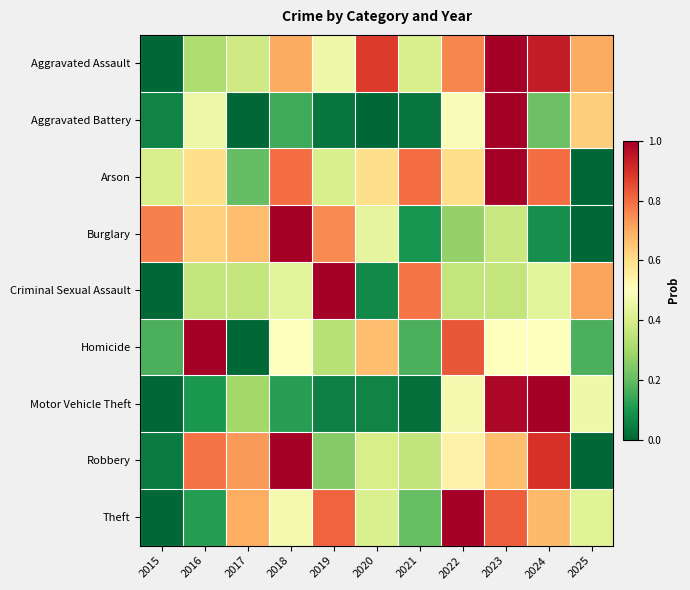

At which category is the sum across all series the highest?

2023